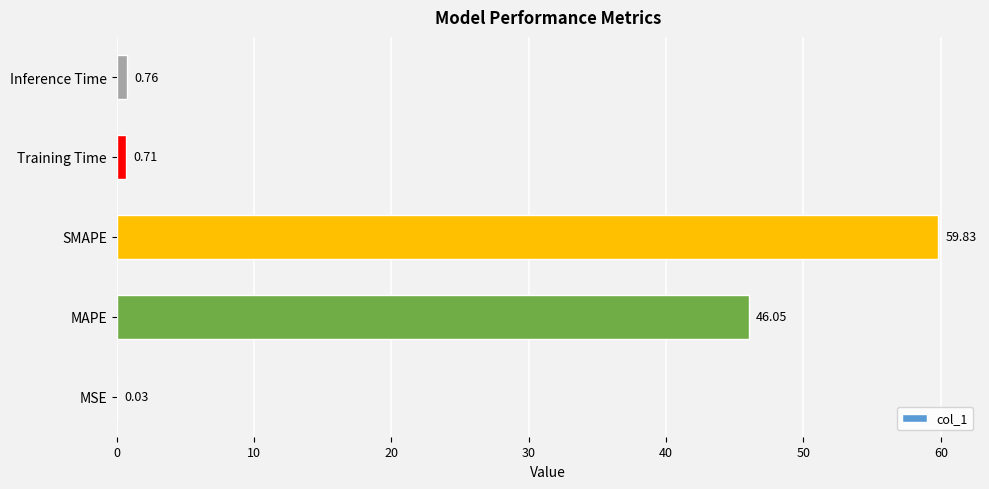

What is the change in value from SMAPE to Inference Time?

-59.1